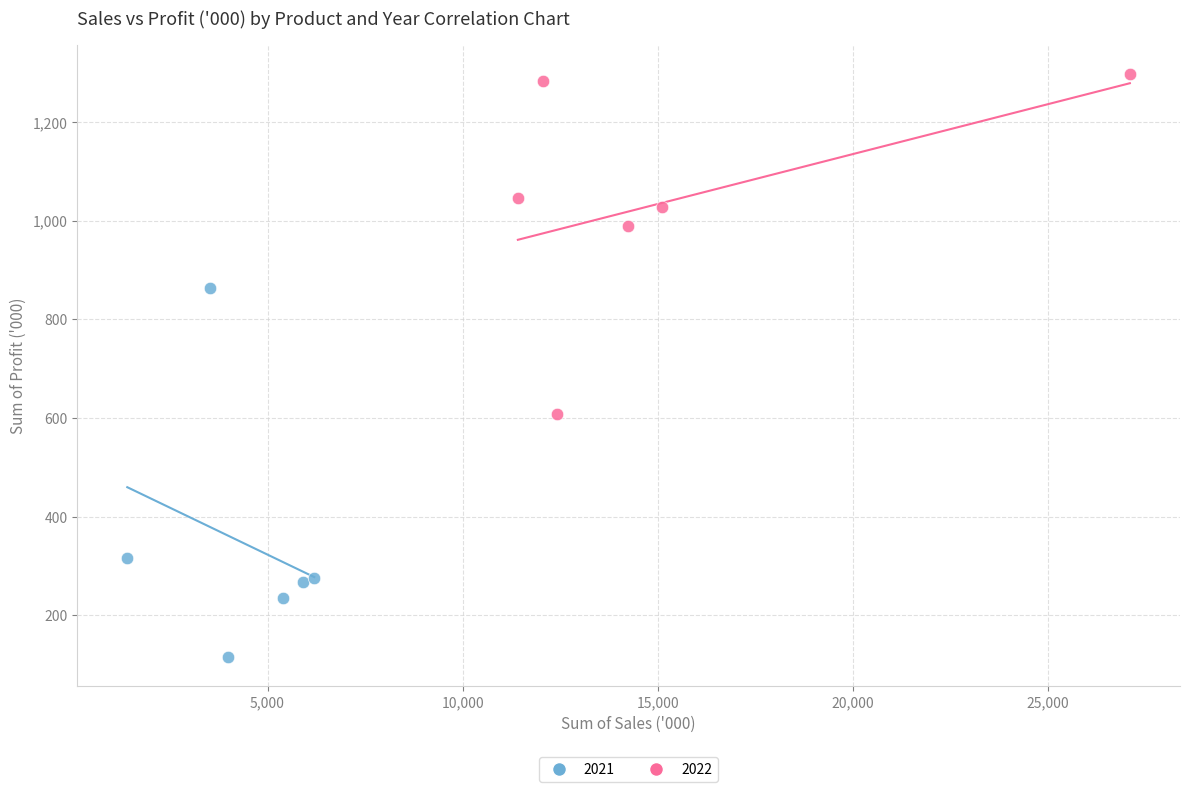

Which series has the largest Y range (max minus min)?

2021